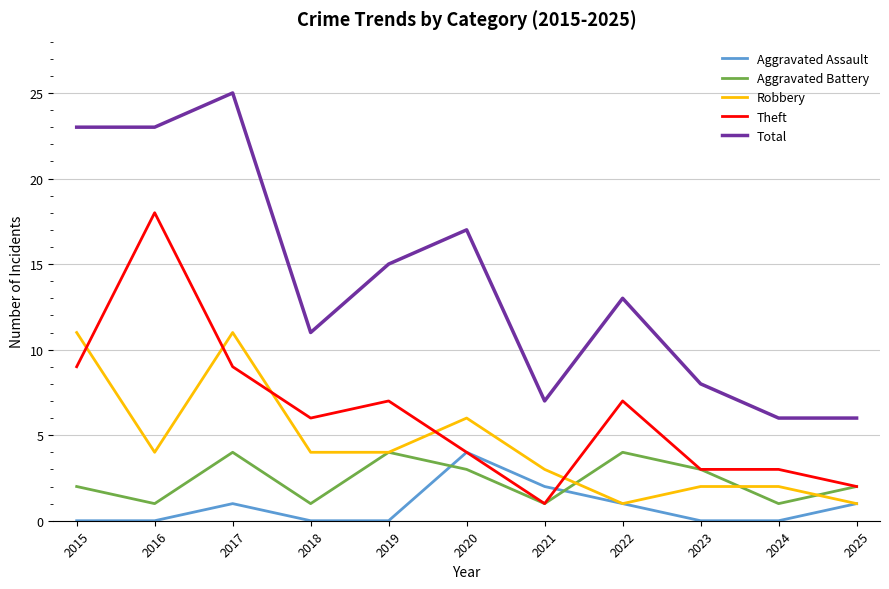

True or false: Total and Aggravated Battery intersect in this chart.

False